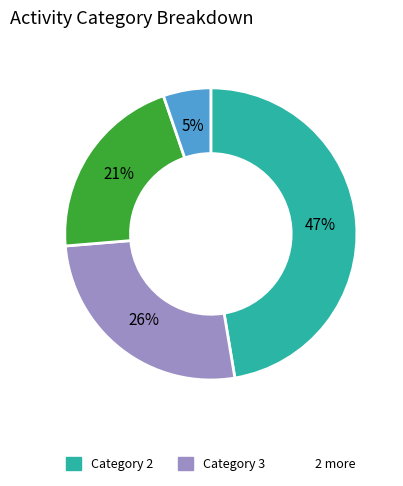

How many segments does this pie chart have?

4